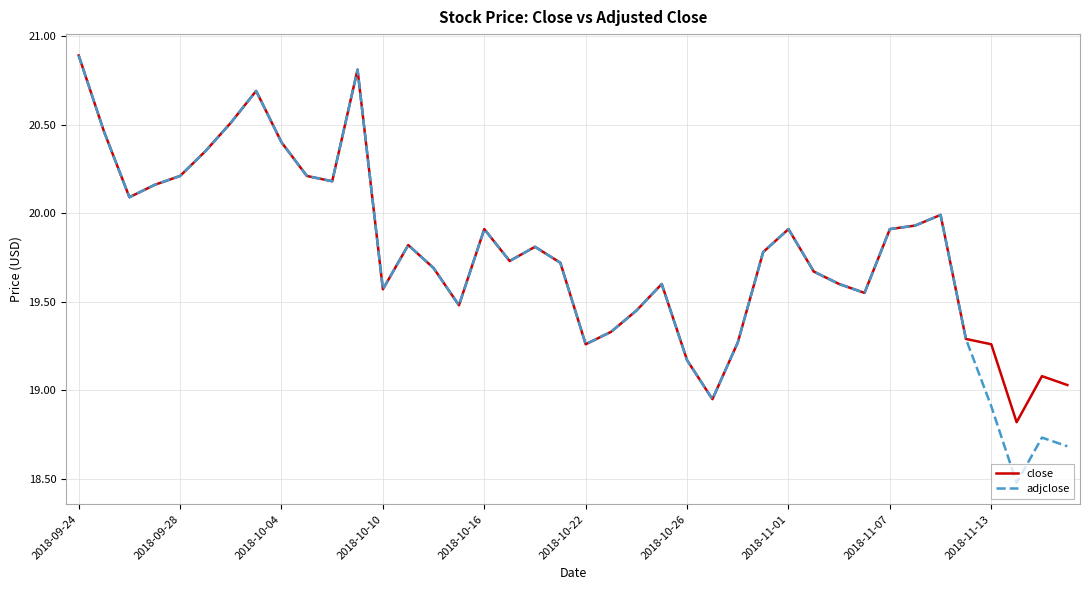

What is the minimum value for adjclose?

18.5